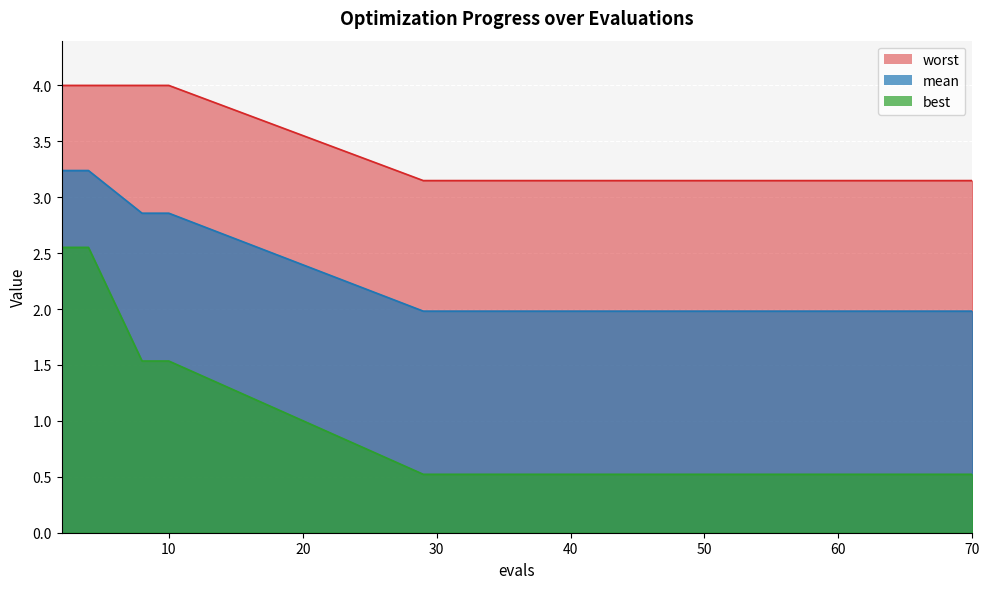

What is the sum of all mean values?

34.0